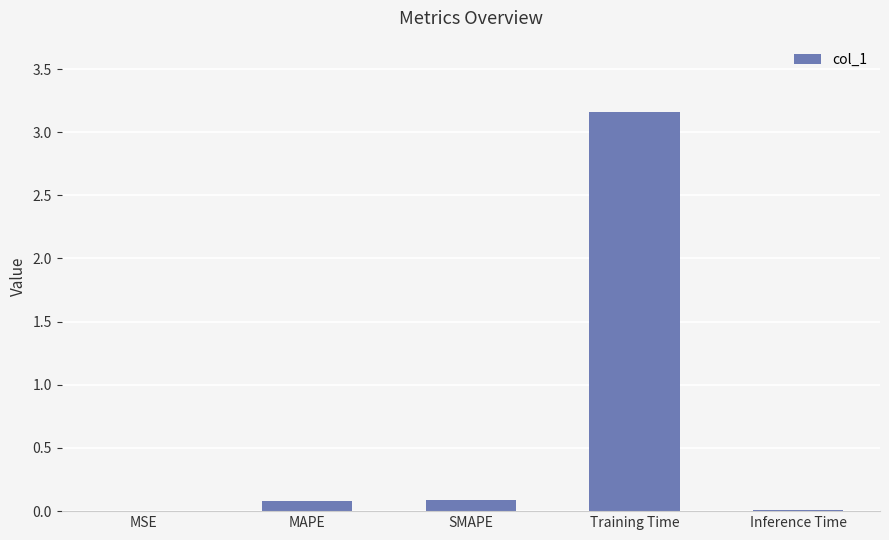

How many distinct data groups are displayed?

1